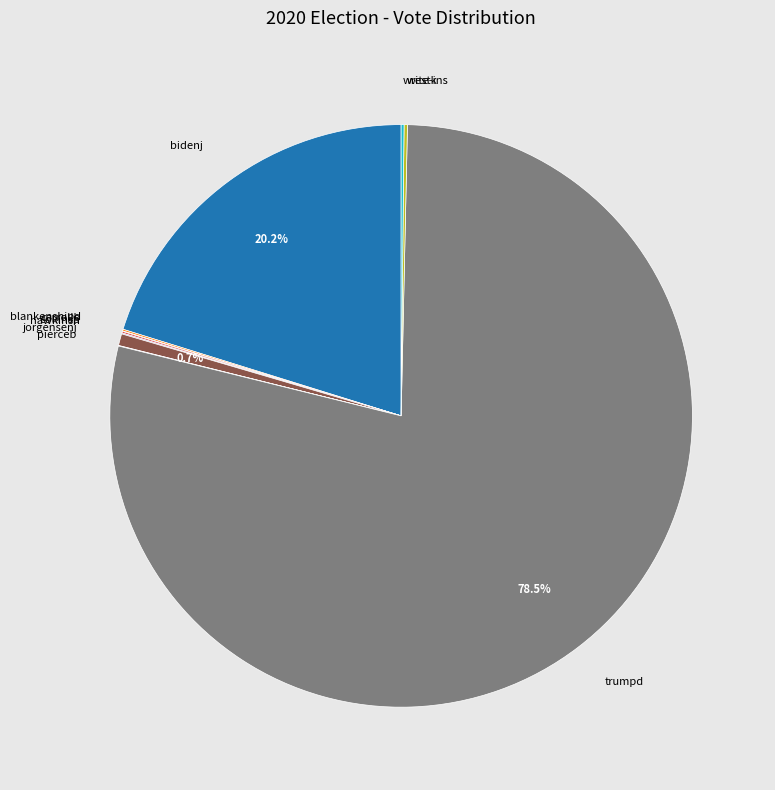

What is the largest slice in the pie chart?

trumpd